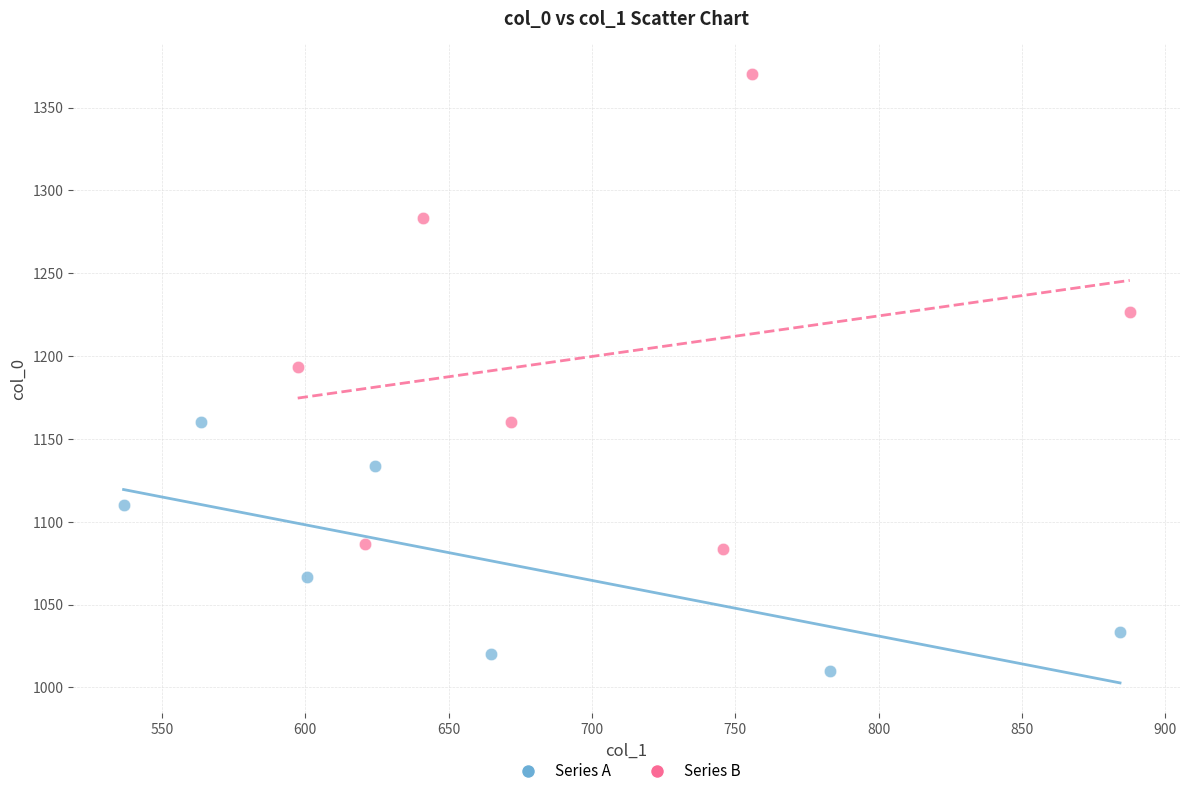

Which series reaches the maximum Y coordinate?

Series B